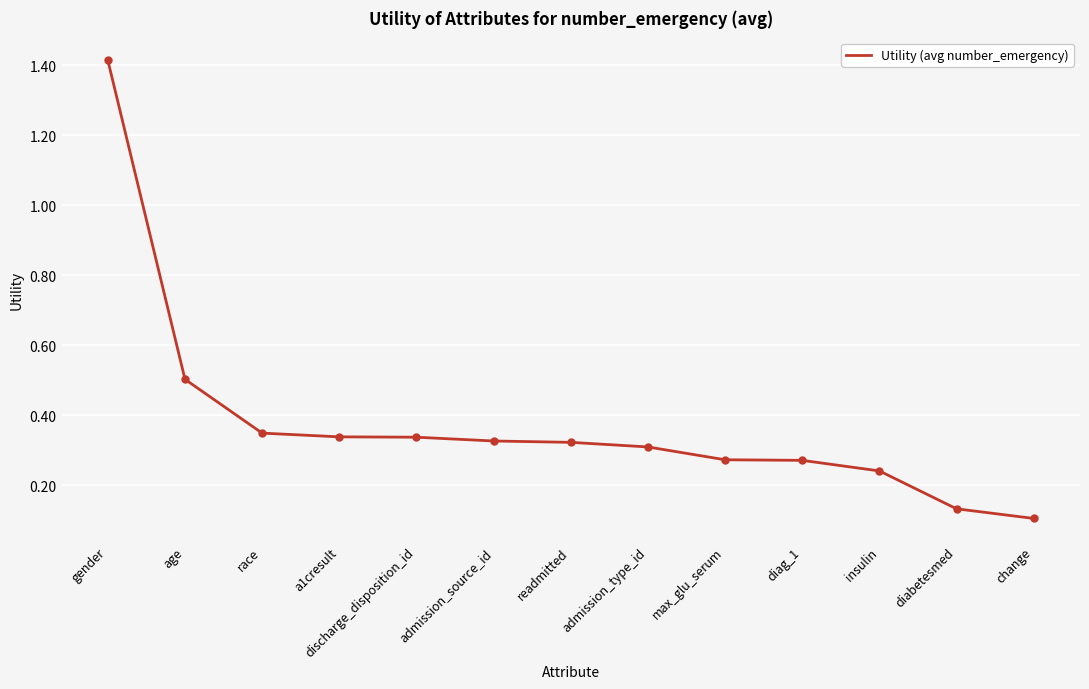

Does the chart have visible grid lines?

Yes